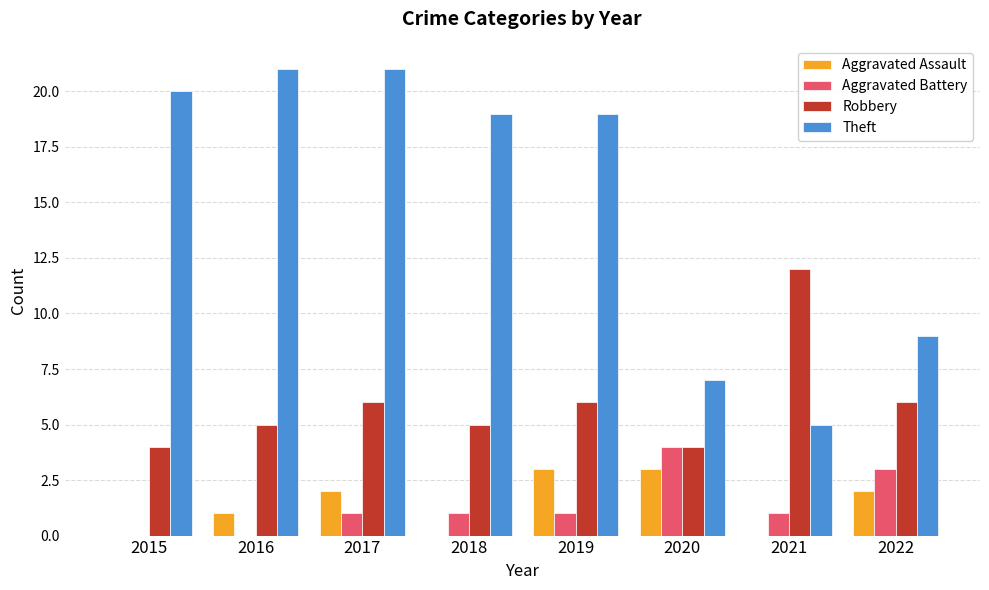

At which category is the sum across all series the highest?

2017